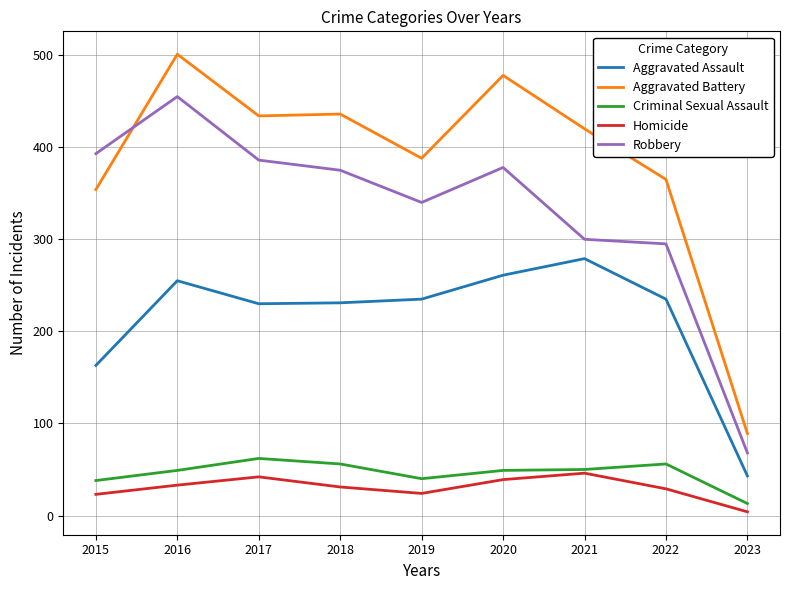

Between 2015 and 2020, which series saw the biggest shift?

Aggravated Battery